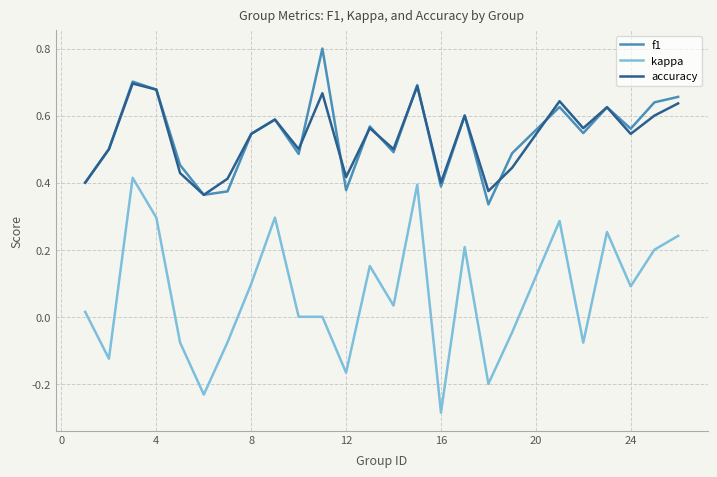

Which series has the widest spread of values?

kappa